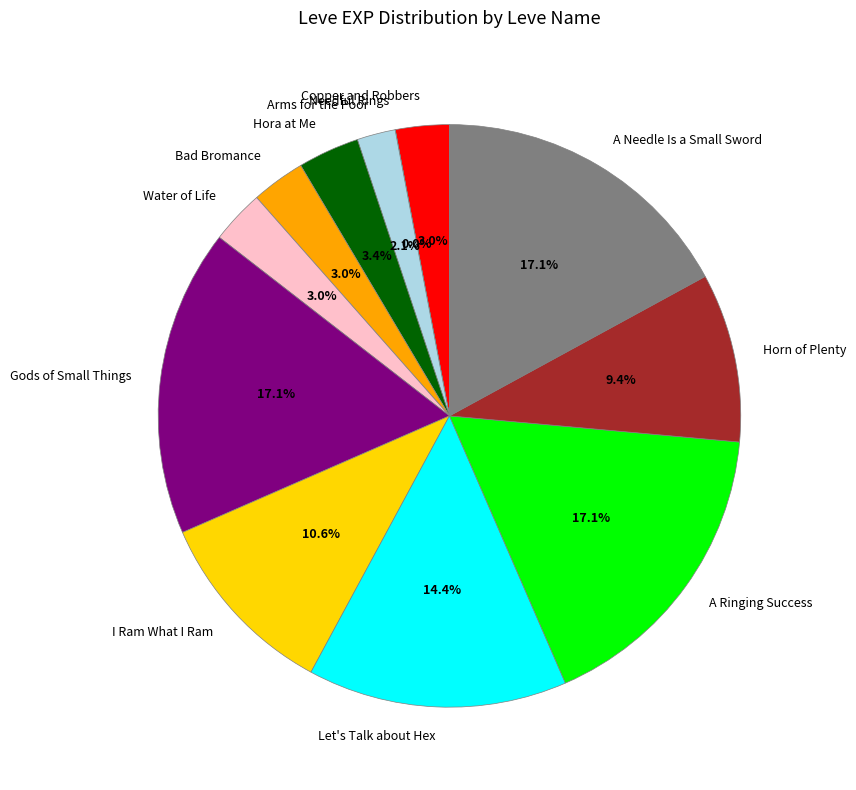

The Water of Life slice represents 3% of the pie. True or false?

True